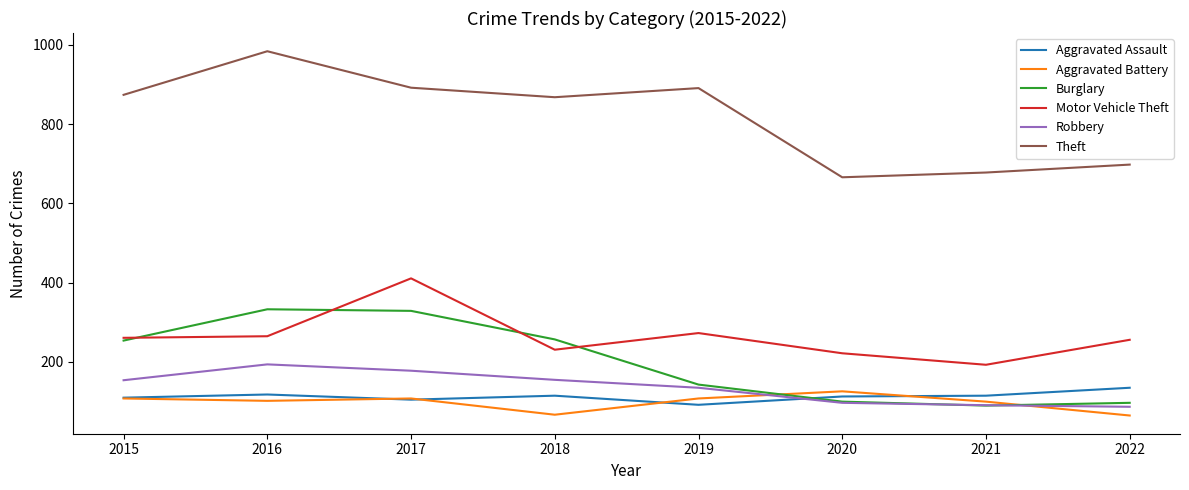

Which series has the largest range (max minus min)?

Theft